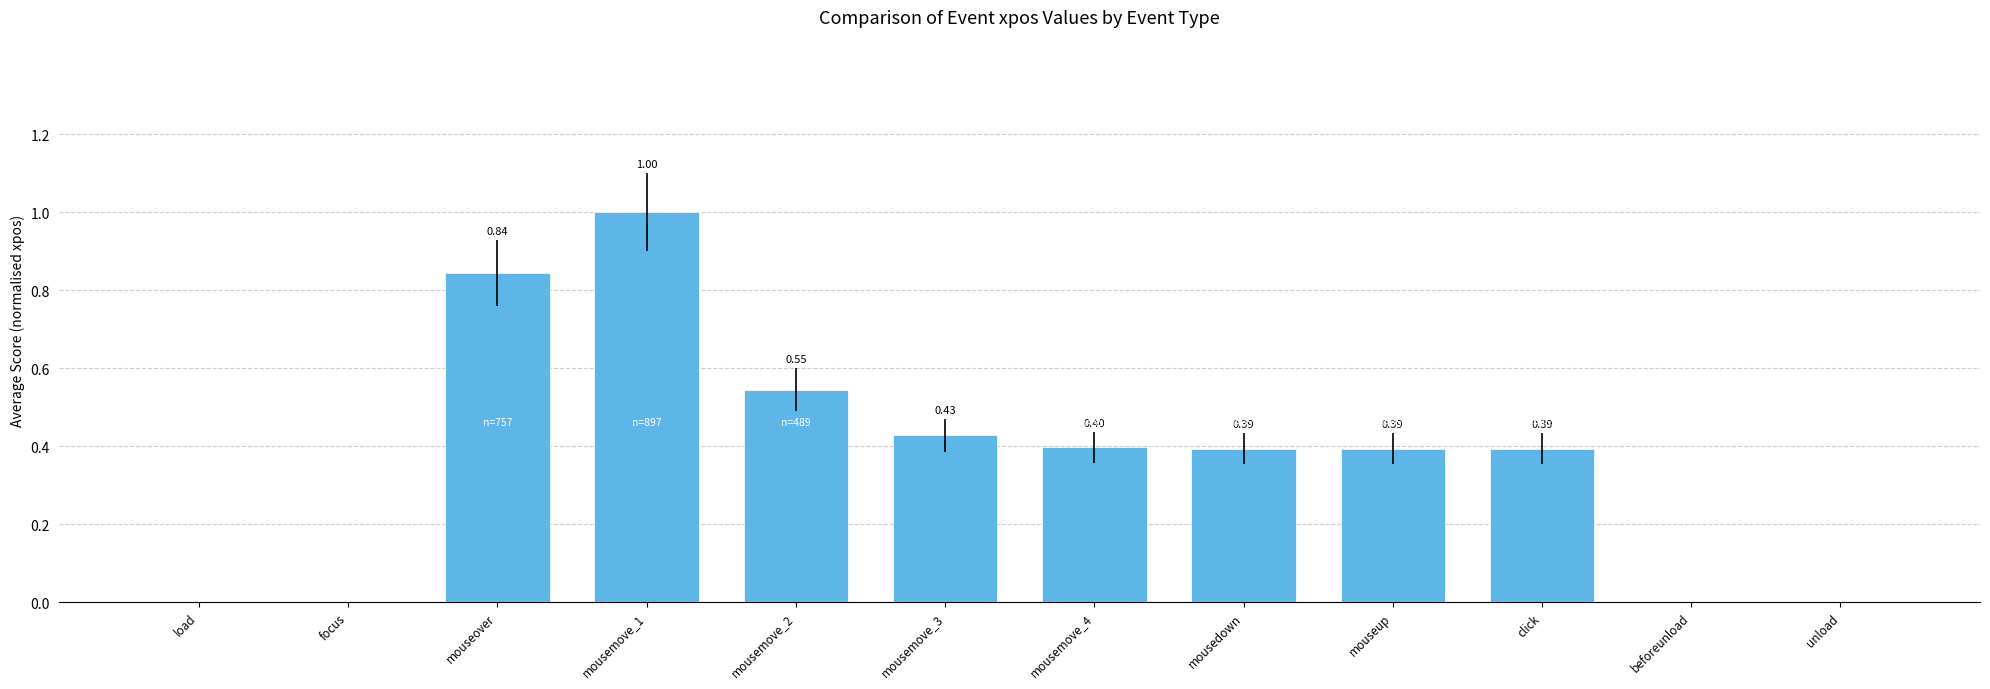

What is the maximum value shown in the chart?

1.0